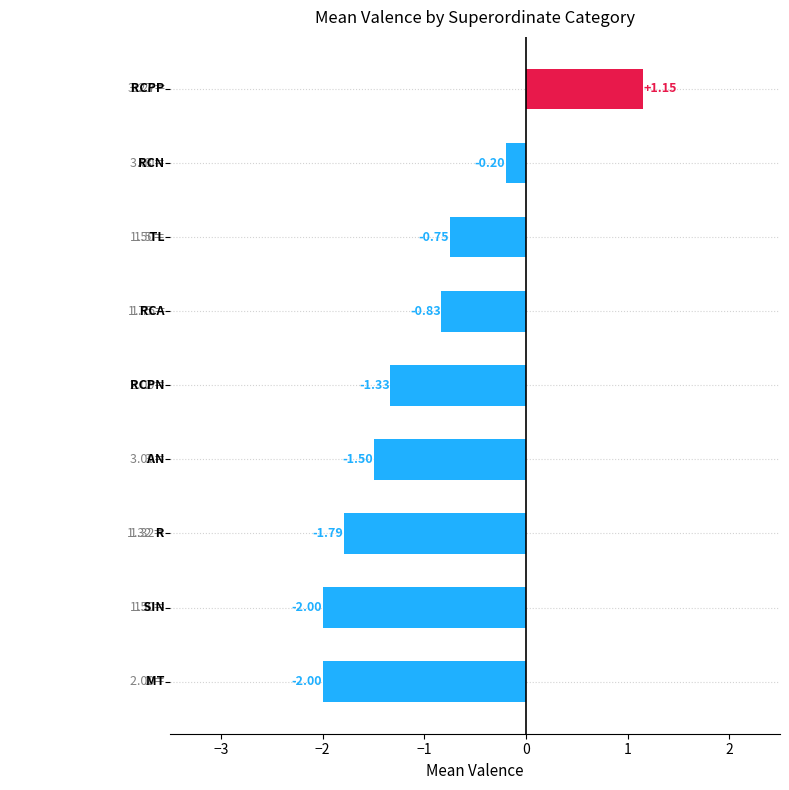

What is the difference between the second highest and second lowest values?

1.8